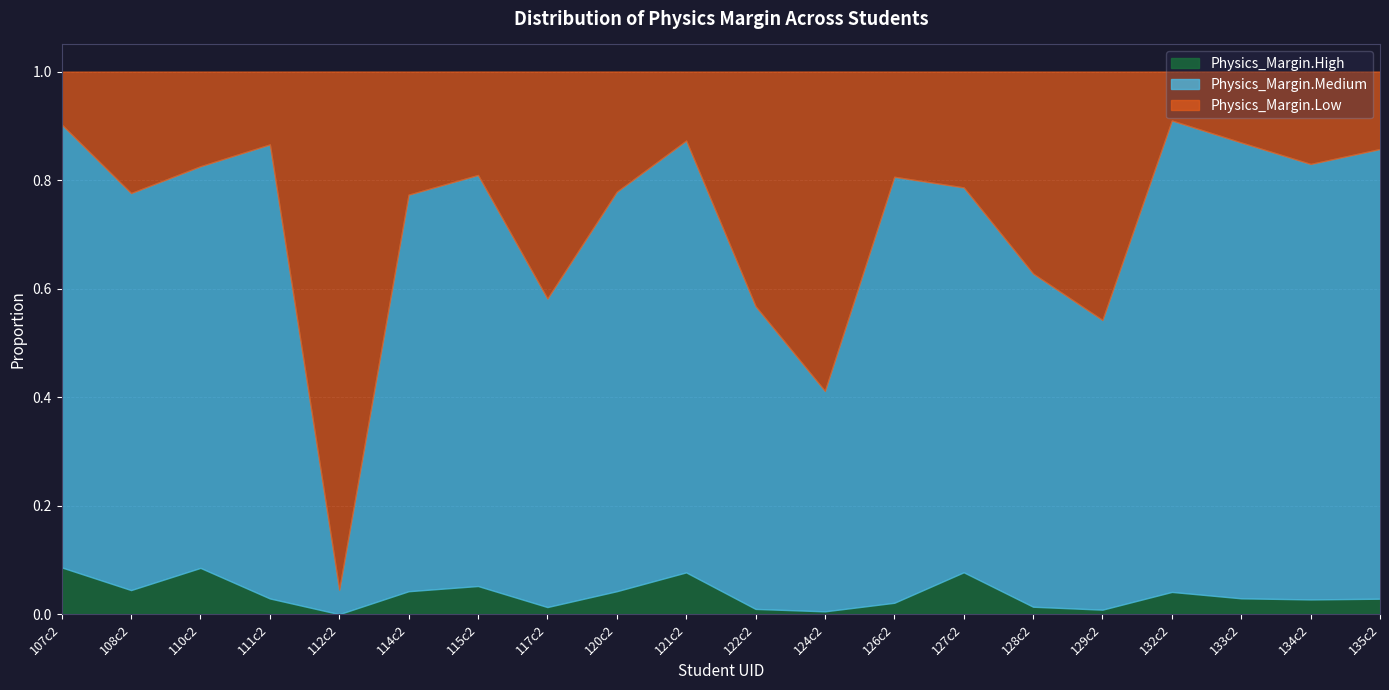

What is the value of the Physics_Margin.Medium point at the 3rd from the left?

0.7